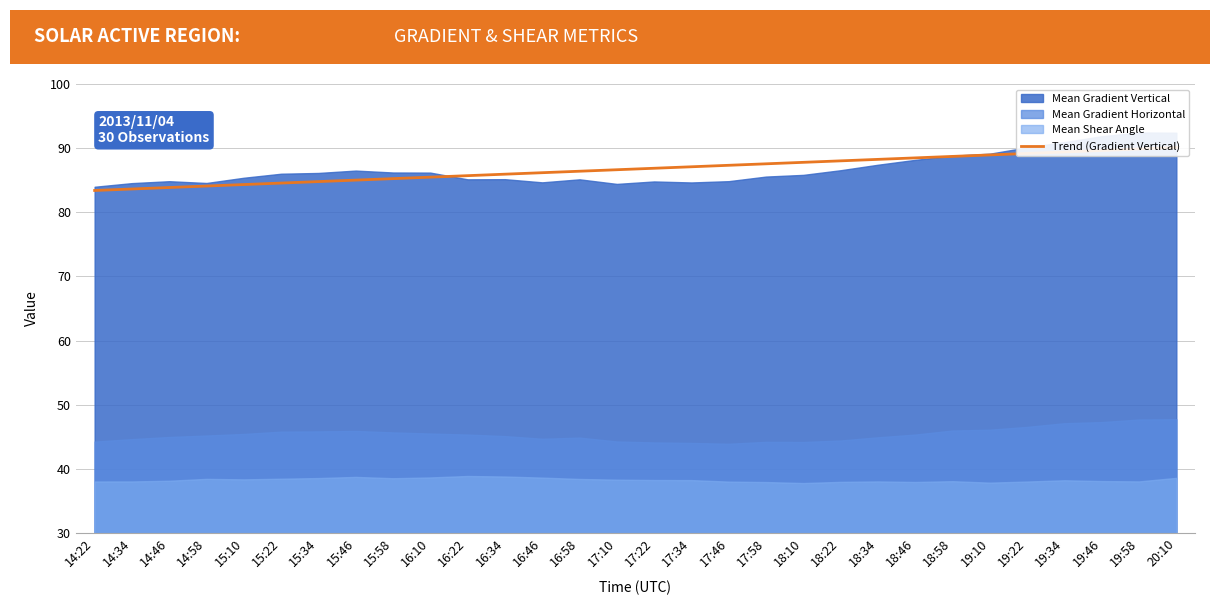

Which has a higher value, 19:22 or 14:46?

19:22